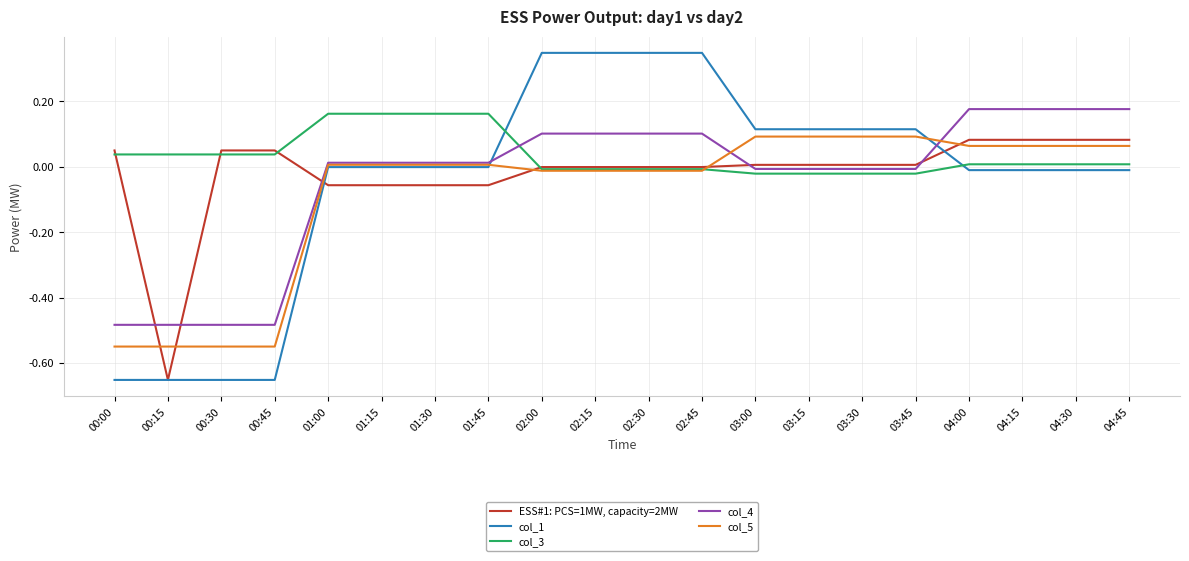

How many lines are shown in the chart?

5